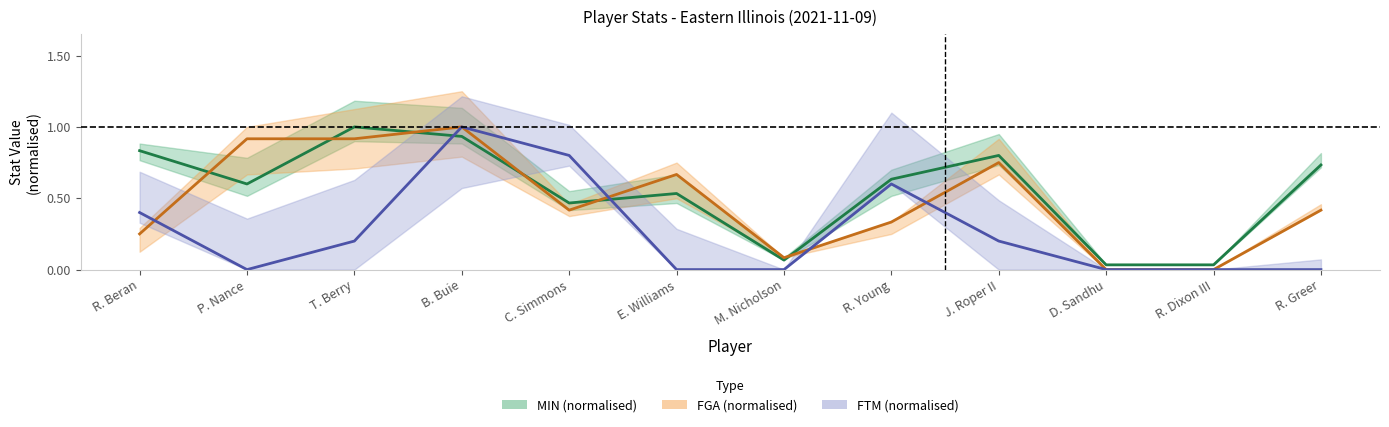

What is the average value of the FGA (normalised) series?

0.5